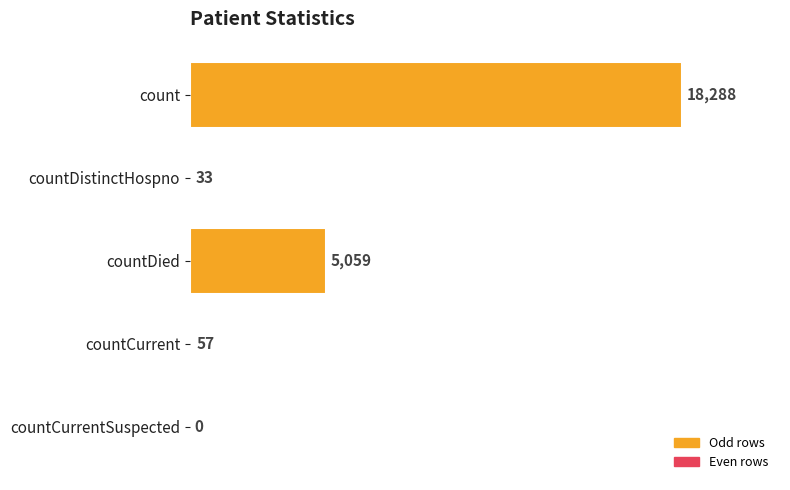

The value at countDistinctHospno is 33. True or false?

True